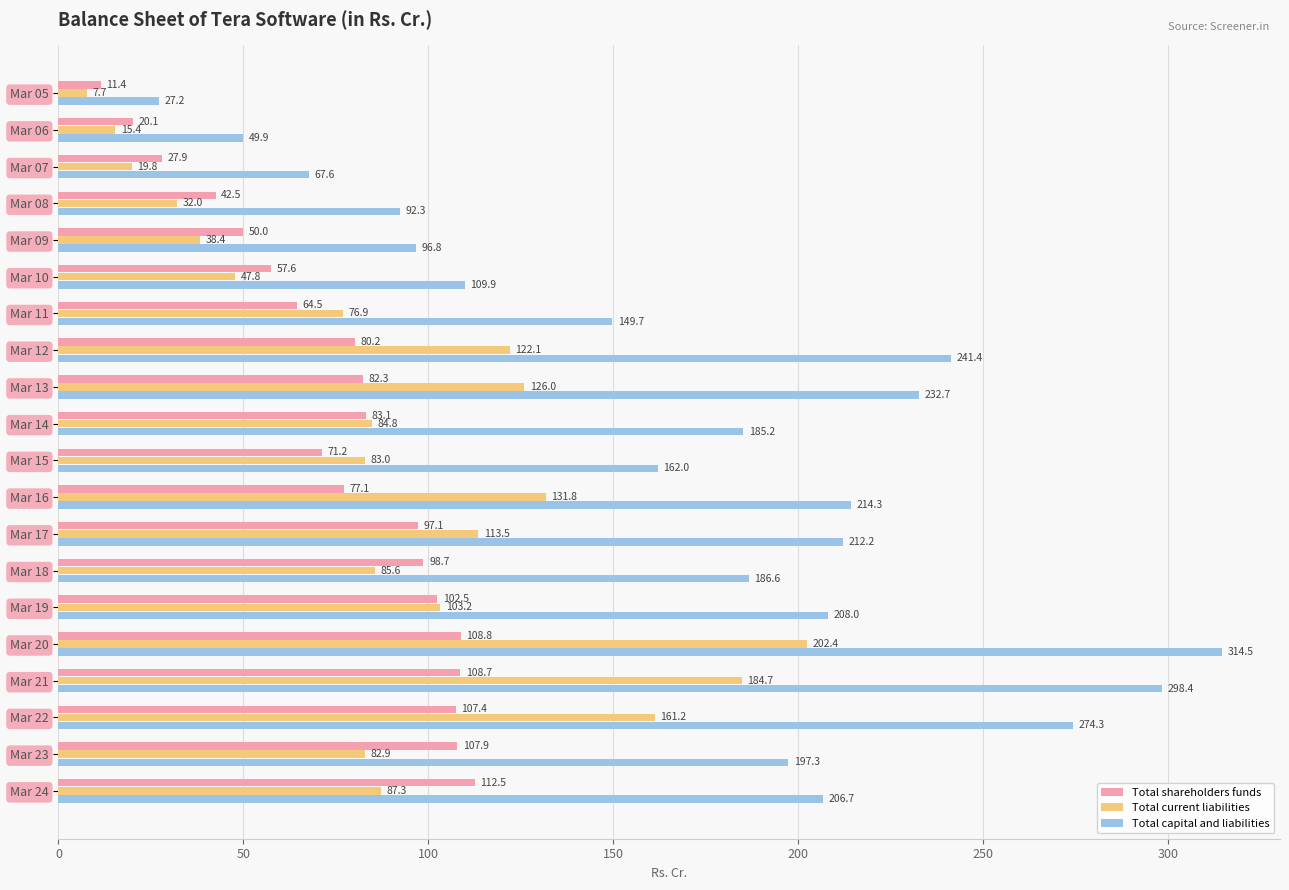

What is the sum of the Total current liabilities values at Mar 08 and Mar 18?

117.6